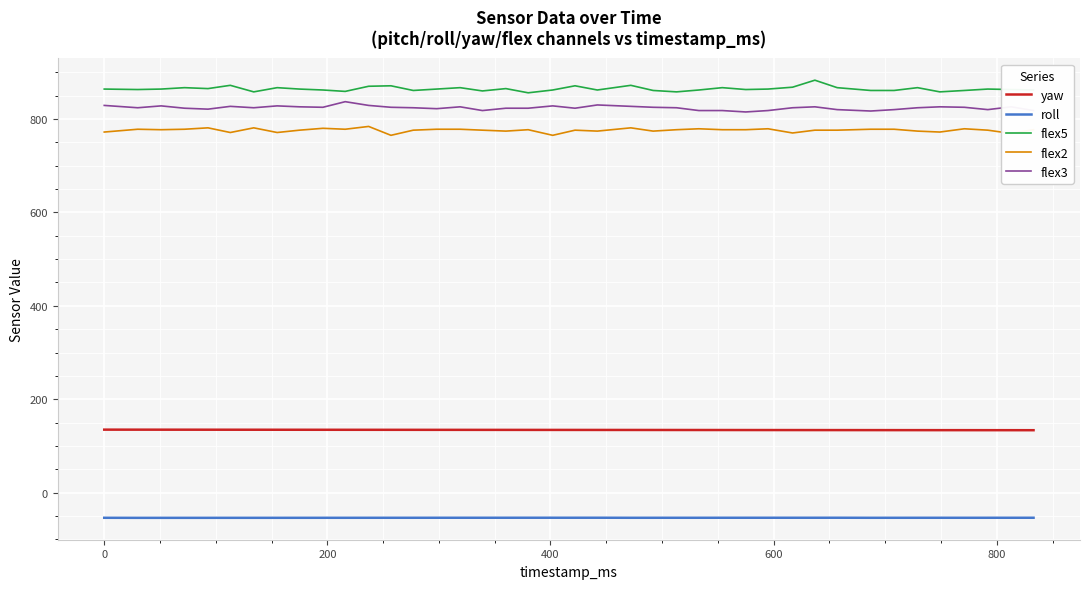

True or false: flex5 and flex2 intersect in this chart.

False